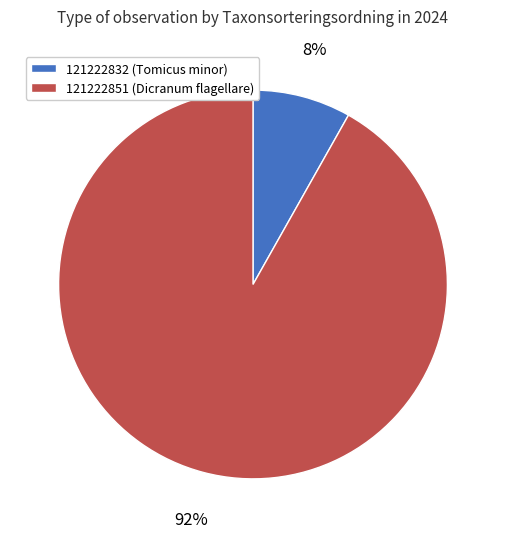

What percentage is the 121222851 slice, to the nearest percent?

92%